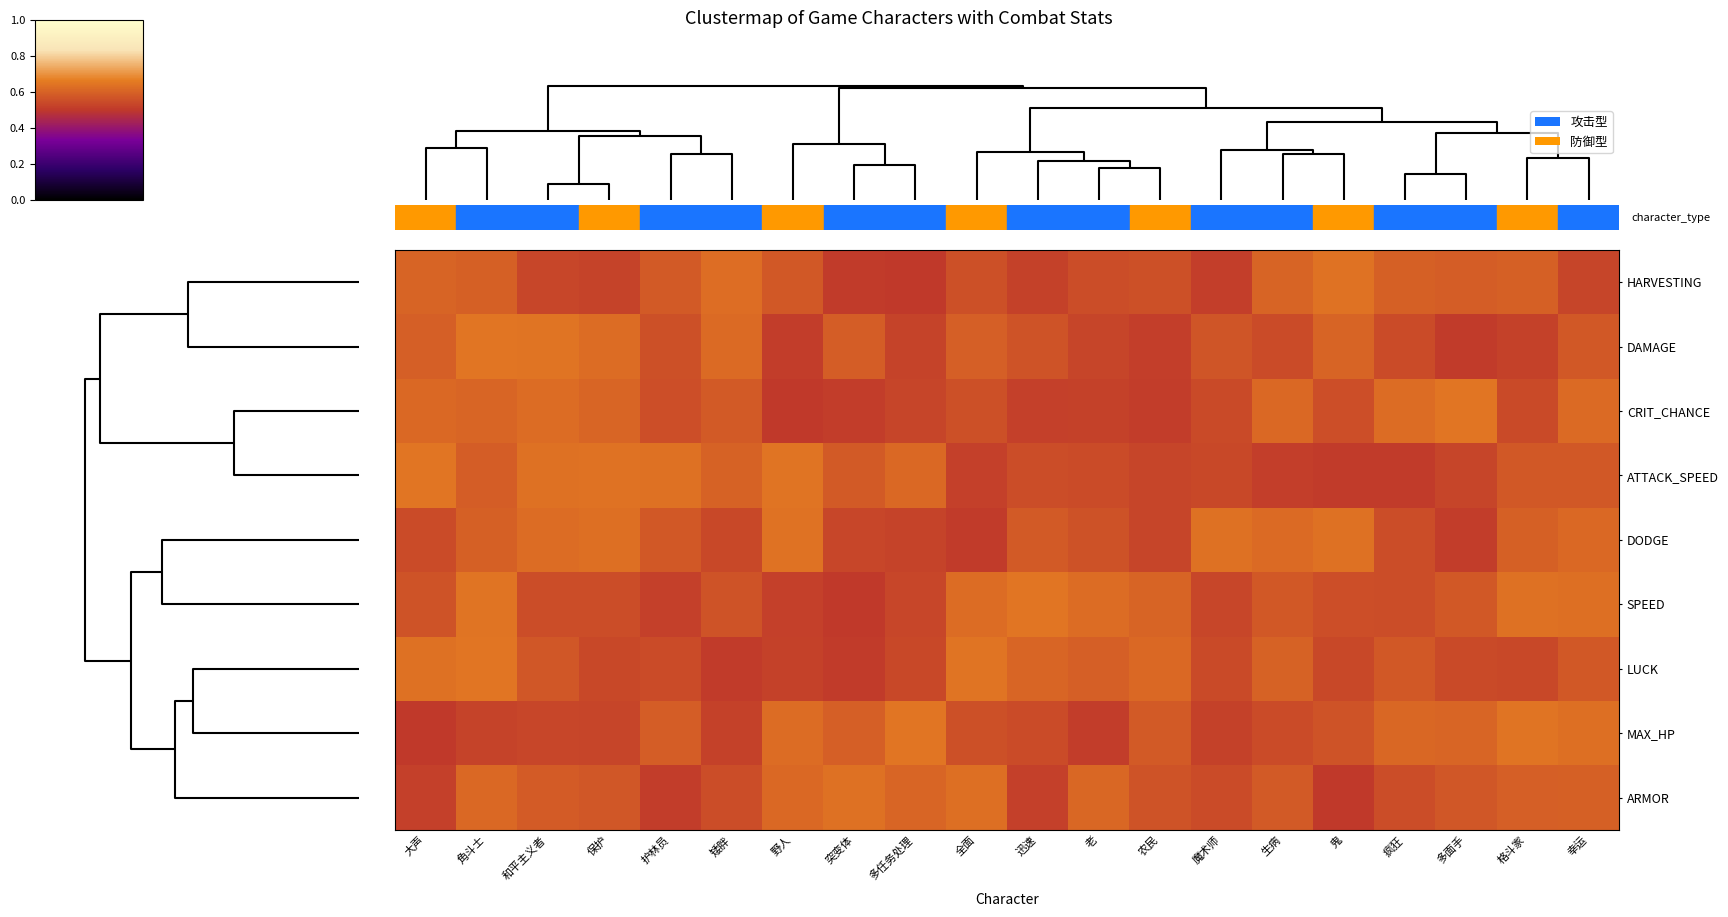

What is the maximum value shown in the chart?

0.6